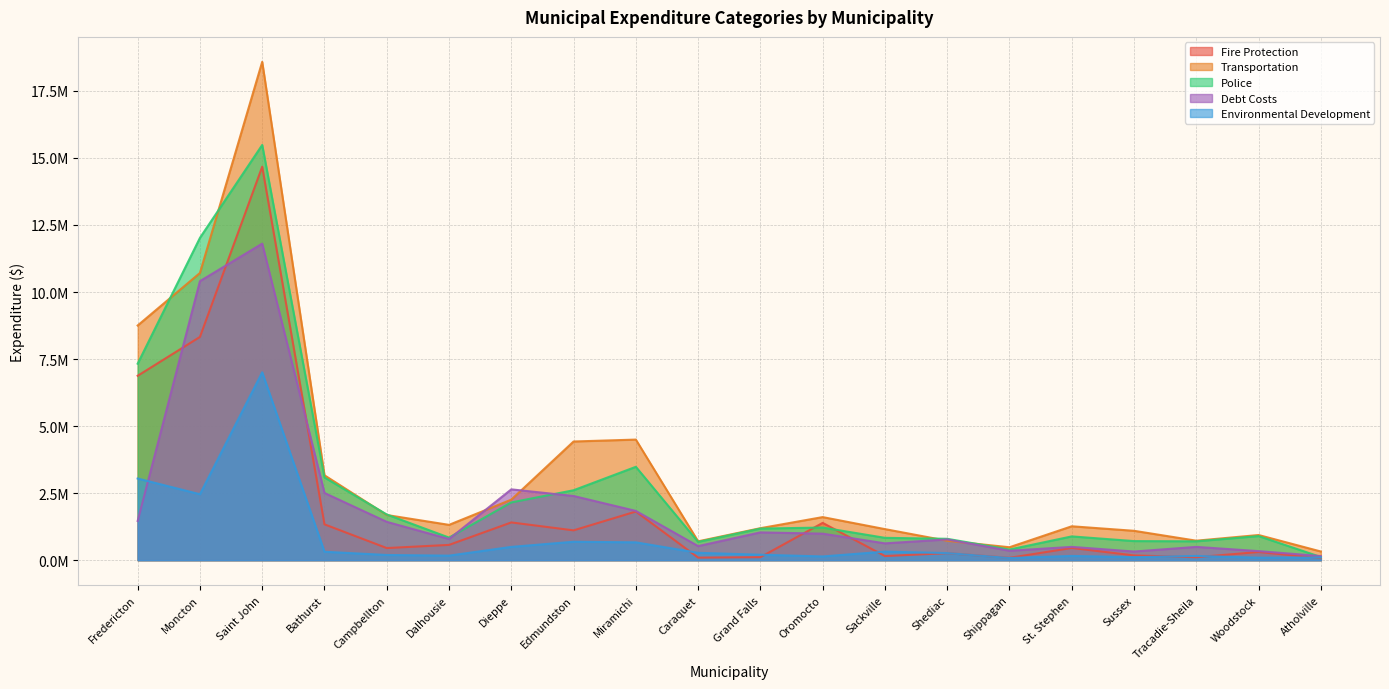

Reading right to left, list all the values displayed in this chart.

Fire Protection: Atholville=79100	Woodstock=305050	Tracadie-Sheila=111000	Sussex=177900	St. Stephen=455651	Shippagan=87600	Shediac=261832	Sackville=154988	Oromocto=1390920	Grand Falls=111977	Caraquet=96000	Miramichi=1814508	Edmundston=1112501	Dieppe=1408135	Dalhousie=570400	Campbellton=452275	Bathurst=1336854	Saint John=14673070	Moncton=8325118	Fredericton=6876995
Transportation: Atholville=324390	Woodstock=938844	Tracadie-Sheila=727500	Sussex=1095800	St. Stephen=1264676	Shippagan=482800	Shediac=724365	Sackville=1159071	Oromocto=1607080	Grand Falls=1193406	Caraquet=703500	Miramichi=4497587	Edmundston=4426343	Dieppe=2258036	Dalhousie=1317604	Campbellton=1684726	Bathurst=3166461	Saint John=18585063	Moncton=10711082	Fredericton=8751932
Police: Atholville=118336	Woodstock=899125	Tracadie-Sheila=704000	Sussex=712400	St. Stephen=887059	Shippagan=397700	Shediac=798000	Sackville=833981	Oromocto=1217345	Grand Falls=1178944	Caraquet=682520	Miramichi=3482432	Edmundston=2608324	Dieppe=2154450	Dalhousie=842903	Campbellton=1704267	Bathurst=3084801	Saint John=15484393	Moncton=12019855	Fredericton=7328649
Debt Costs: Atholville=152983	Woodstock=338608	Tracadie-Sheila=496305	Sussex=323200	St. Stephen=496540	Shippagan=352000	Shediac=774134	Sackville=627643	Oromocto=989450	Grand Falls=1036890	Caraquet=525444	Miramichi=1837971	Edmundston=2393902	Dieppe=2641338	Dalhousie=789633	Campbellton=1430139	Bathurst=2506817	Saint John=11804794	Moncton=10405703	Fredericton=1462643
Environmental Development: Atholville=101693	Woodstock=94142	Tracadie-Sheila=158942	Sussex=111000	St. Stephen=158750	Shippagan=80700	Shediac=265098	Sackville=319117	Oromocto=139660	Grand Falls=204276	Caraquet=275330	Miramichi=665896	Edmundston=687541	Dieppe=496160	Dalhousie=169919	Campbellton=194177	Bathurst=314834	Saint John=7007198	Moncton=2459629	Fredericton=3045779